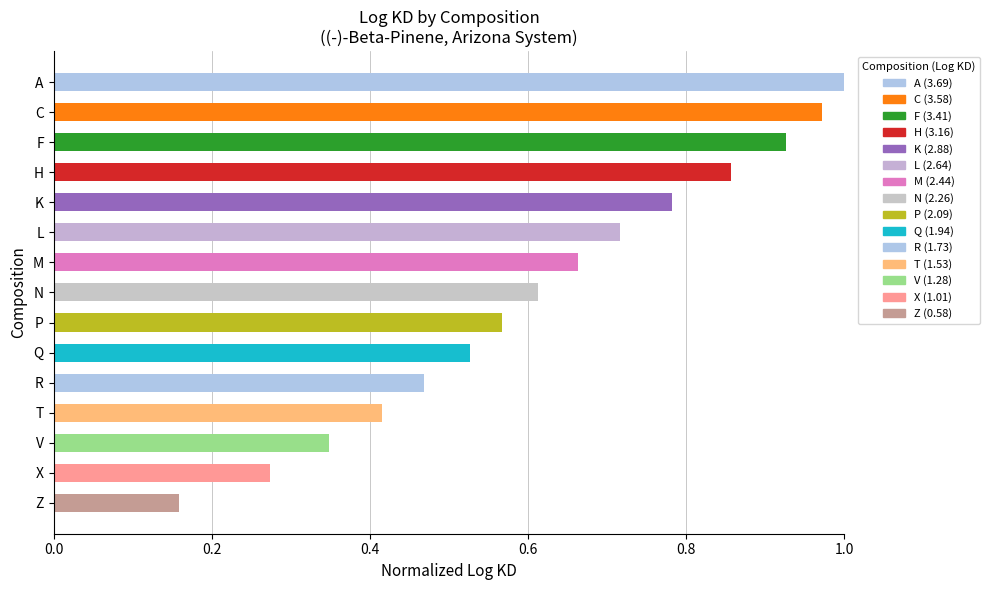

What is the sum of the values at N and H?

1.5